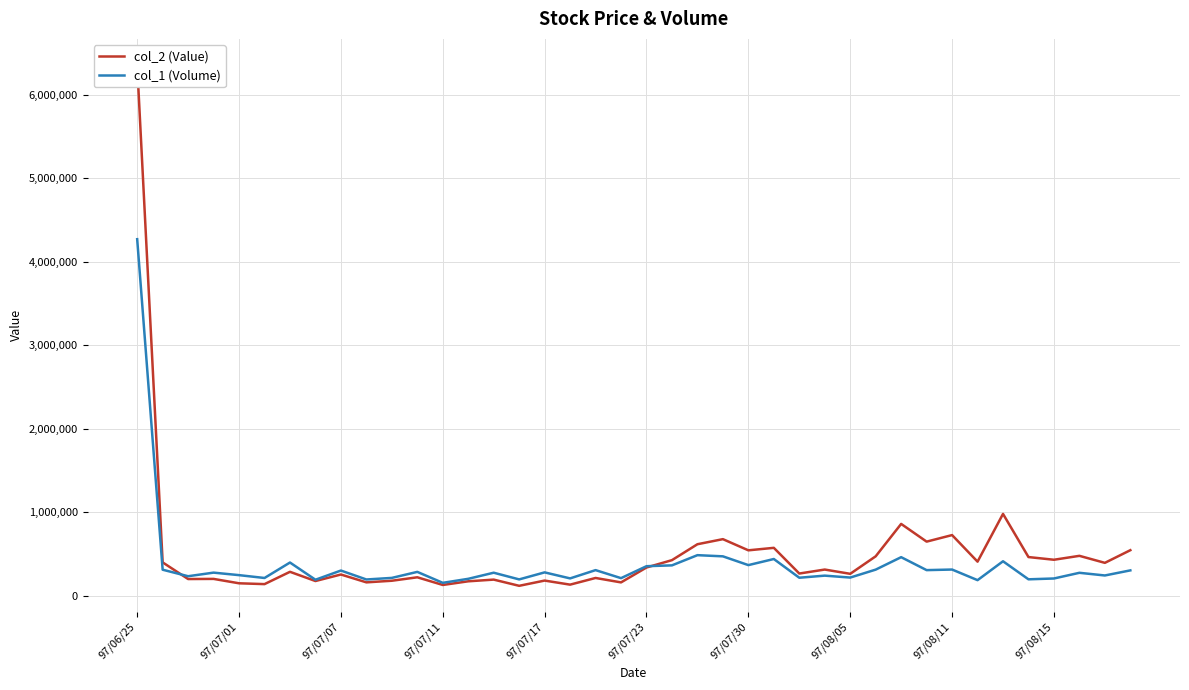

What is the smallest value displayed?

122270